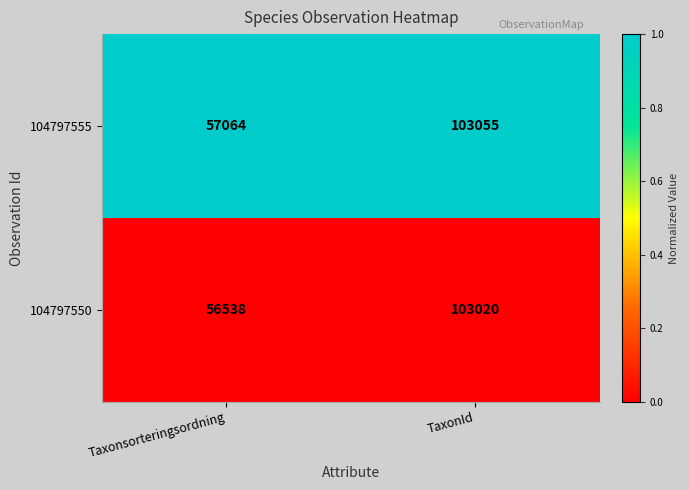

What is the total value across all series at TaxonId?

206075